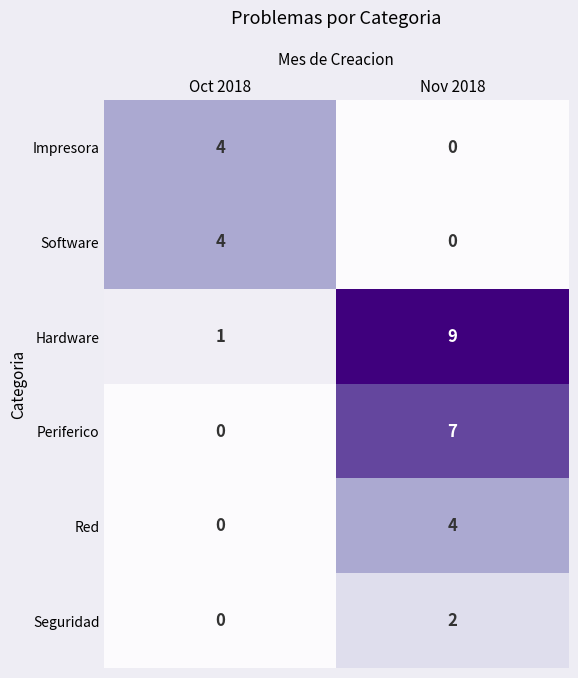

Which series has the largest total across all categories?

Hardware